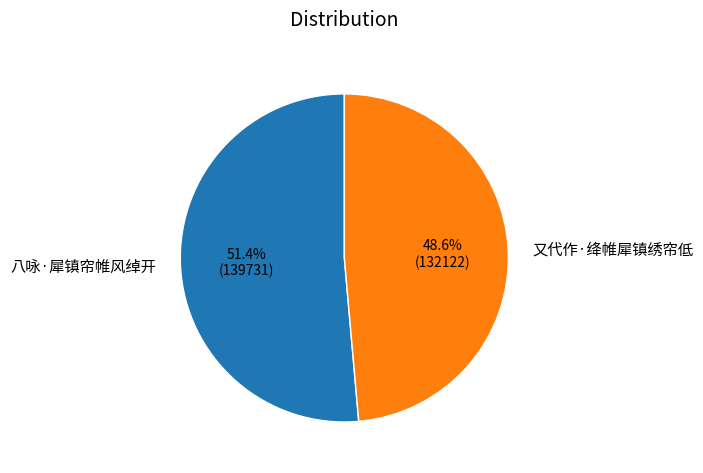

Combined, do 八咏·犀镇帘帷风绰开 and 又代作·绛帷犀镇绣帘低 account for over 50%?

Yes